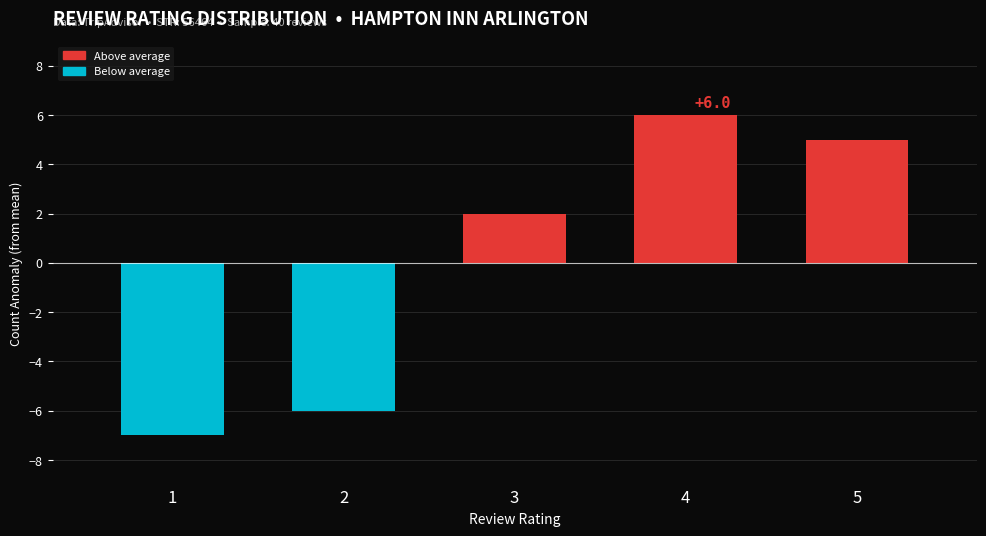

What is the value of the 3rd bar from the left?

2